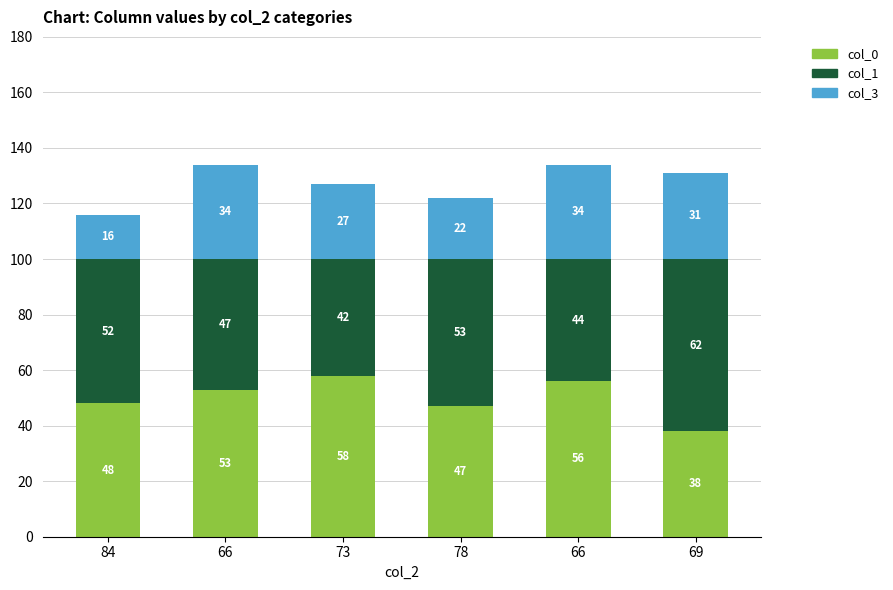

How many values in the col_0 series are below 53?

3